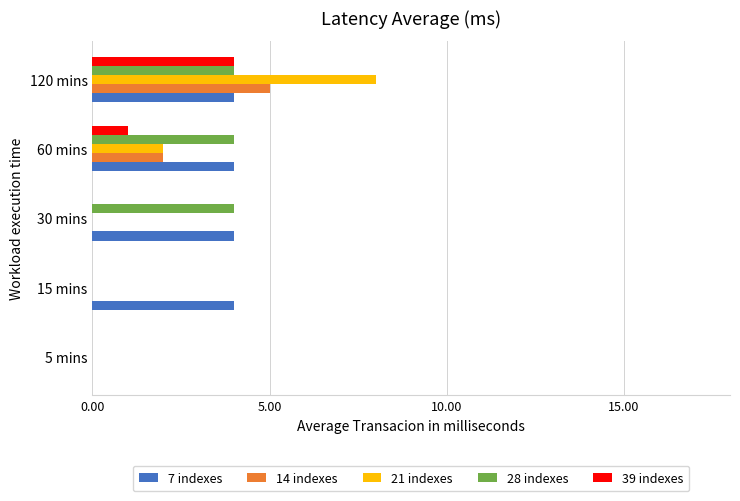

What is the total value across all series at 120 mins?

25